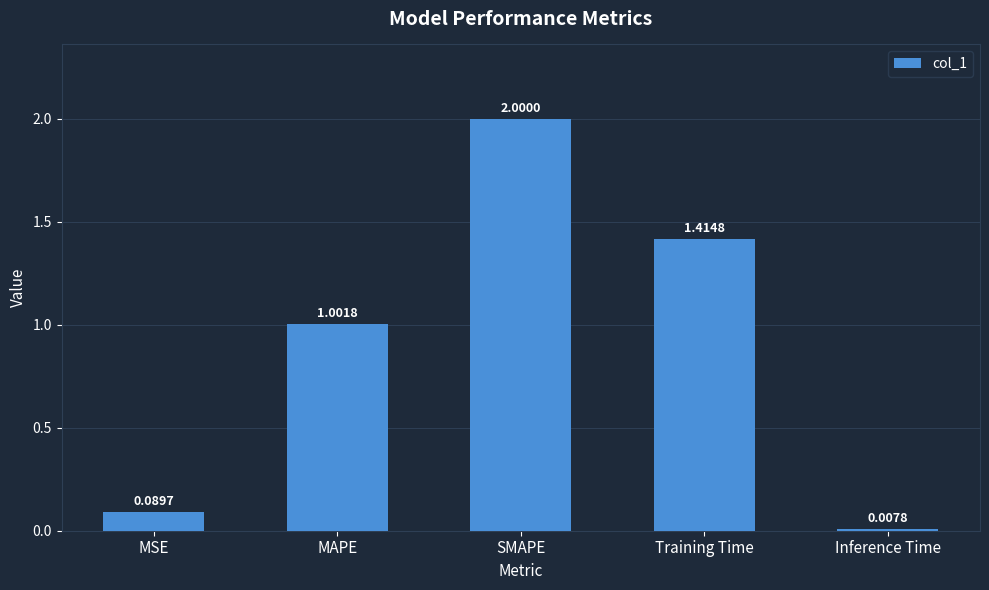

Rank the categories by value from lowest to highest.

Inference Time, MSE, MAPE, Training Time, SMAPE